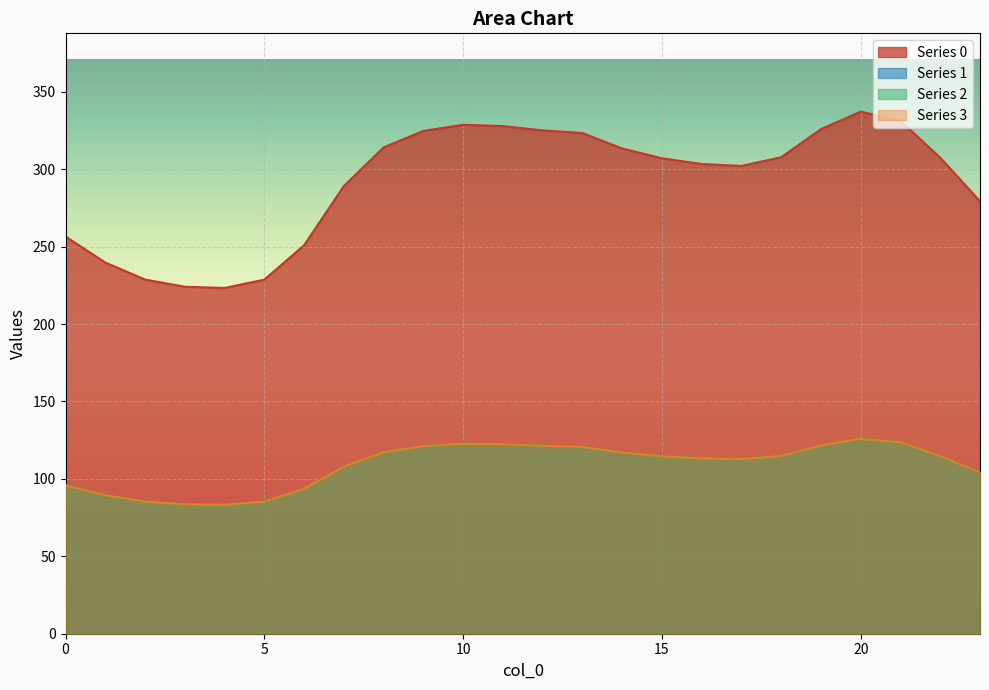

At which category does 3 reach its first local peak?

10